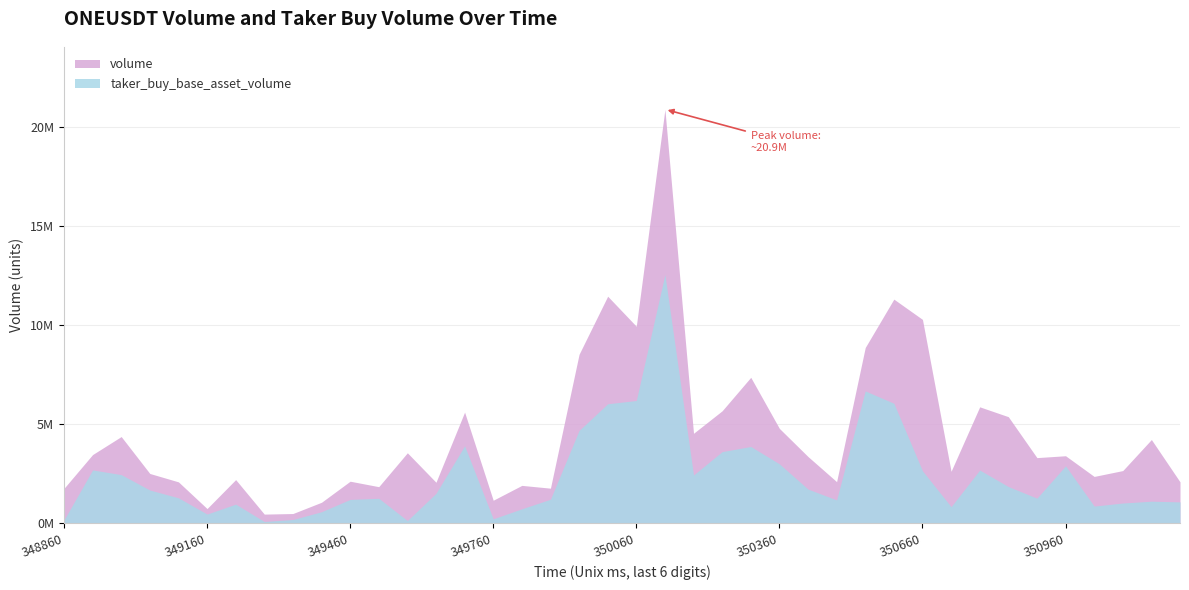

At which category does taker_buy_base_asset_volume reach its first local valley?

349160